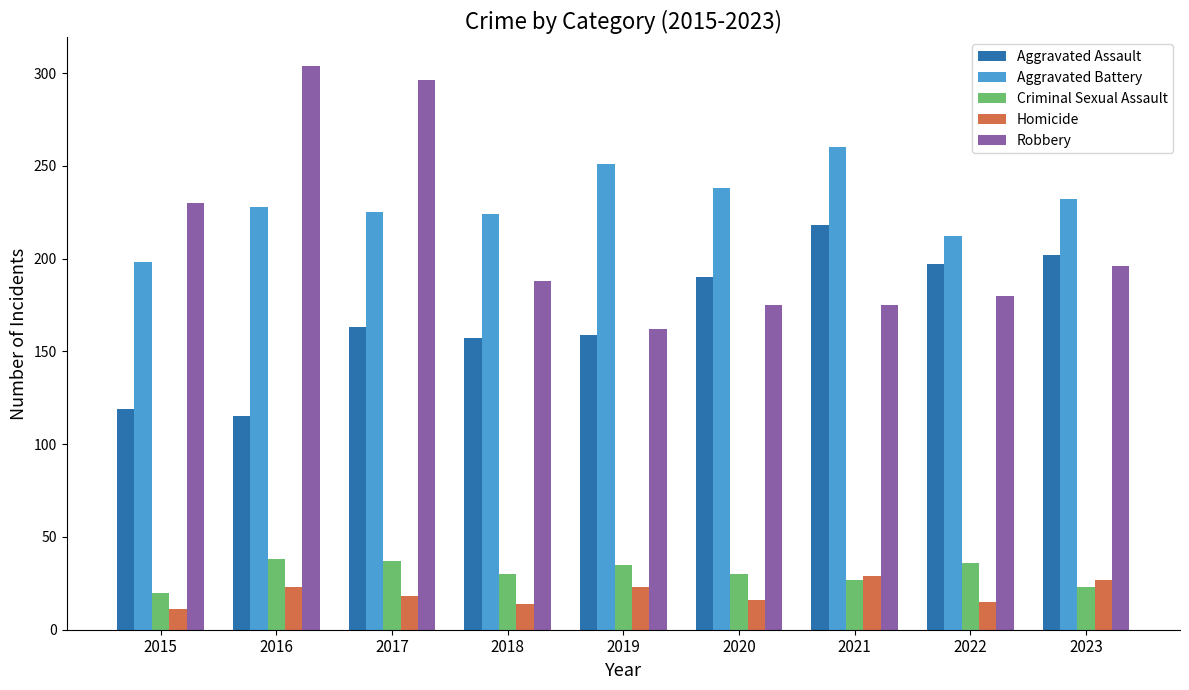

What is the total value across all series at 2015?

578